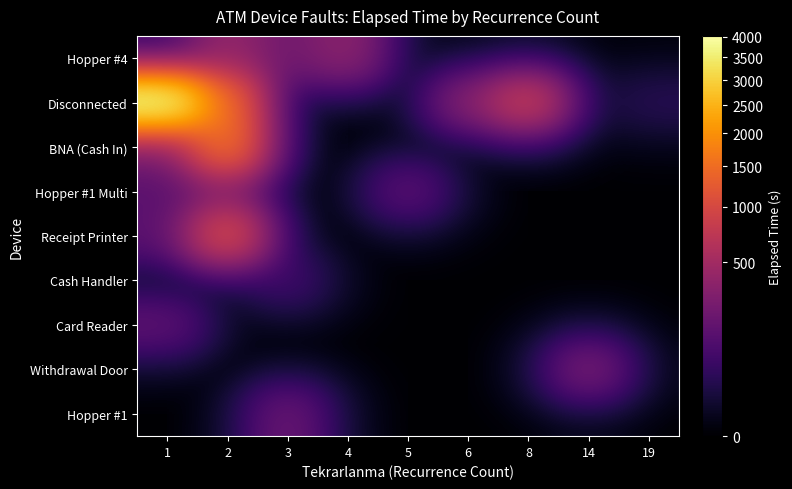

Between 1 and 8, which series saw the biggest shift?

Disconnected